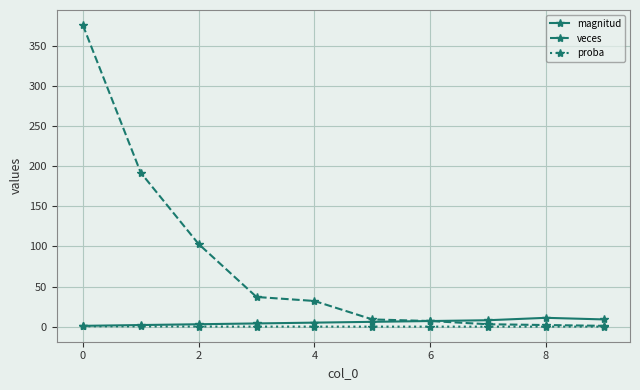

What is the greatest value displayed?

376.0